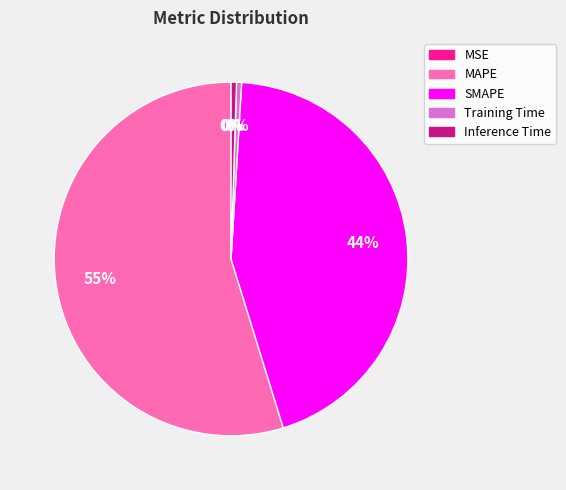

Does any single category account for the majority?

Yes